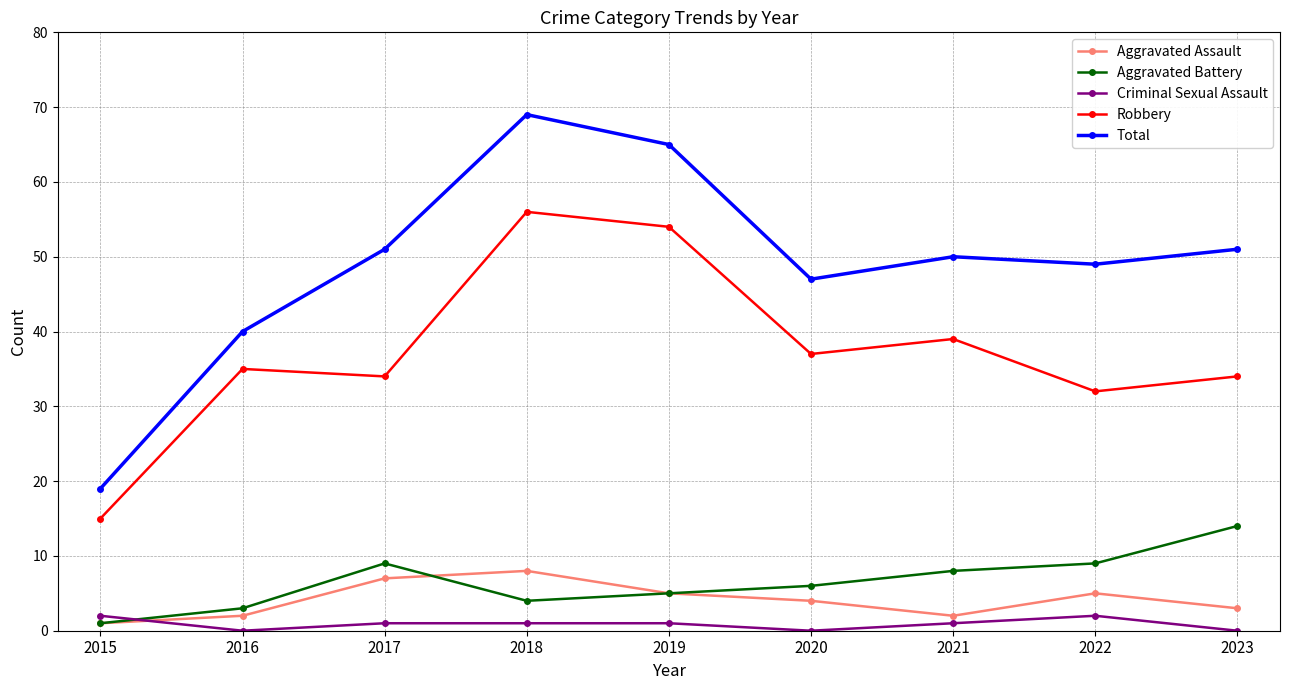

Reading right to left, what are all the values shown in this chart?

Aggravated Assault: 3	5	2	4	5	8	7	2	1
Aggravated Battery: 14	9	8	6	5	4	9	3	1
Criminal Sexual Assault: 0	2	1	0	1	1	1	0	2
Robbery: 34	32	39	37	54	56	34	35	15
Total: 51	49	50	47	65	69	51	40	19